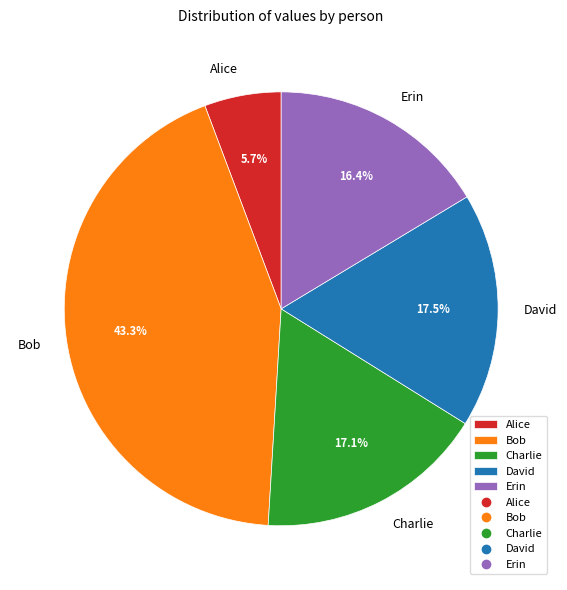

To the nearest percent, what is the difference between the Erin and Charlie slice percentages?

1%